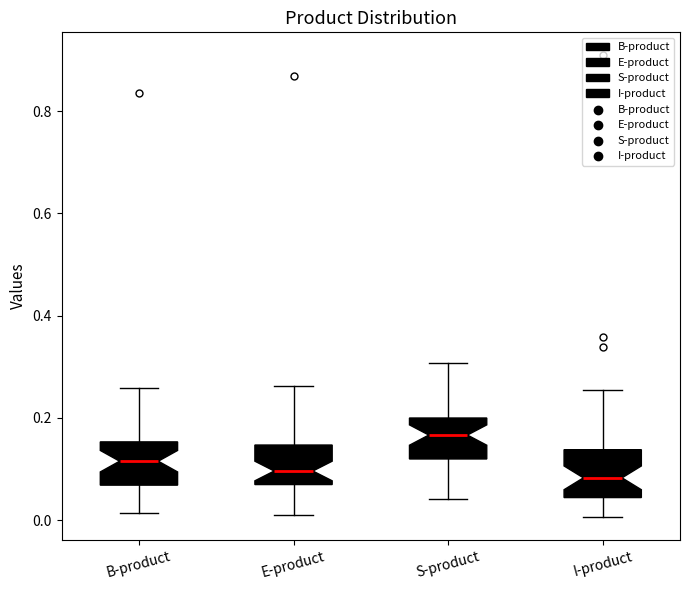

Where does the lower whisker of the box for E-product end on the y-axis? The values are not printed on the chart, so give them approximately, as read against the axis.

0.02